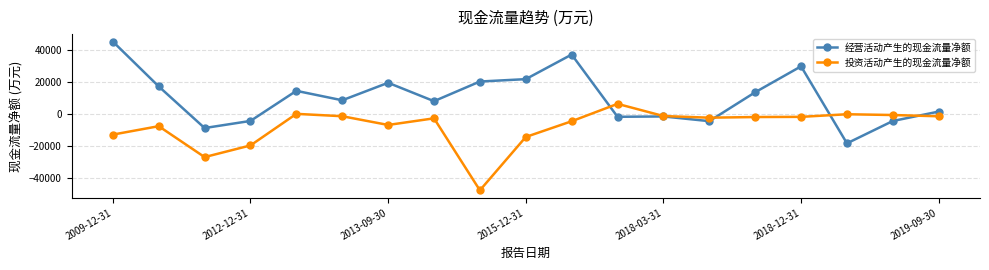

What is the minimum value for 投资活动产生的现金流量净额?

-47789